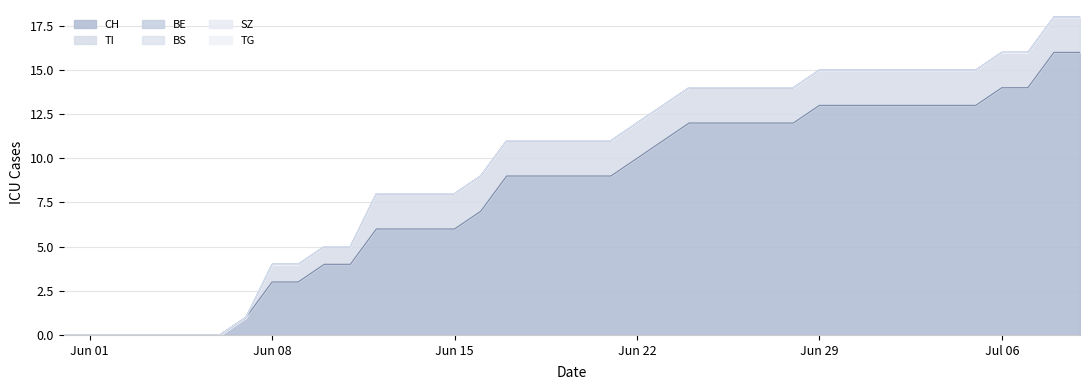

Reading right to left, what are all the values shown in this chart?

CH: 16	16	14	14	13	13	13	13	13	13	13	12	12	12	12	12	11	10	9	9	9	9	9	7	6	6	6	6	4	4	3	3	1	0	0	0	0	0	0	0
TI: 2	2	2	2	2	2	2	2	2	2	2	2	2	2	2	2	2	2	2	2	2	2	2	2	2	2	2	2	1	1	1	1	0	0	0	0	0	0	0	0
BE: 0	0	0	0	0	0	0	0	0	0	0	0	0	0	0	0	0	0	0	0	0	0	0	0	0	0	0	0	0	0	0	0	0	0	0	0	0	0	0	0
BS: 0	0	0	0	0	0	0	0	0	0	0	0	0	0	0	0	0	0	0	0	0	0	0	0	0	0	0	0	0	0	0	0	0	0	0	0	0	0	0	0
SZ: 0	0	0	0	0	0	0	0	0	0	0	0	0	0	0	0	0	0	0	0	0	0	0	0	0	0	0	0	0	0	0	0	0	0	0	0	0	0	0	0
TG: 0	0	0	0	0	0	0	0	0	0	0	0	0	0	0	0	0	0	0	0	0	0	0	0	0	0	0	0	0	0	0	0	0	0	0	0	0	0	0	0